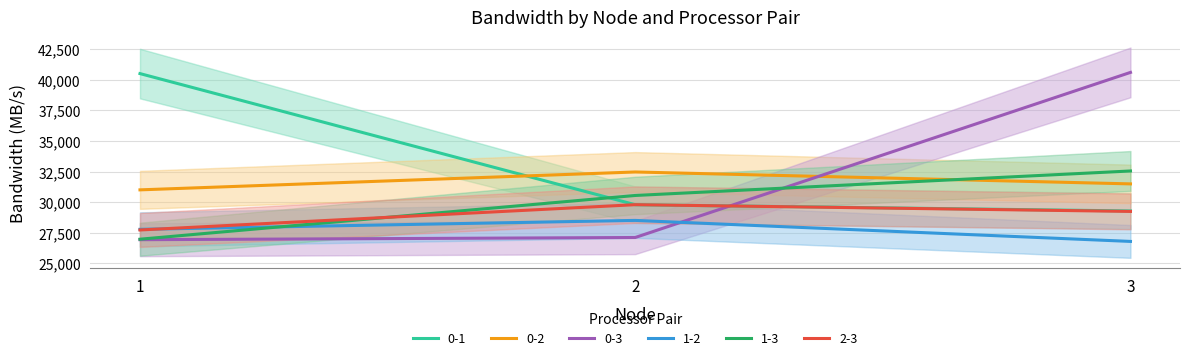

Reading right to left, extract all data points from this chart.

0-1: 3=29283.5	2=29792.8	1=40497.3
0-2: 3=31492.9	2=32465.1	1=31005.5
0-3: 3=40594.0	2=27116.2	1=26937.2
1-2: 3=26796.1	2=28511.9	1=27783.2
1-3: 3=32547.1	2=30547.1	1=26977.2
2-3: 3=29245.6	2=29795.0	1=27730.6